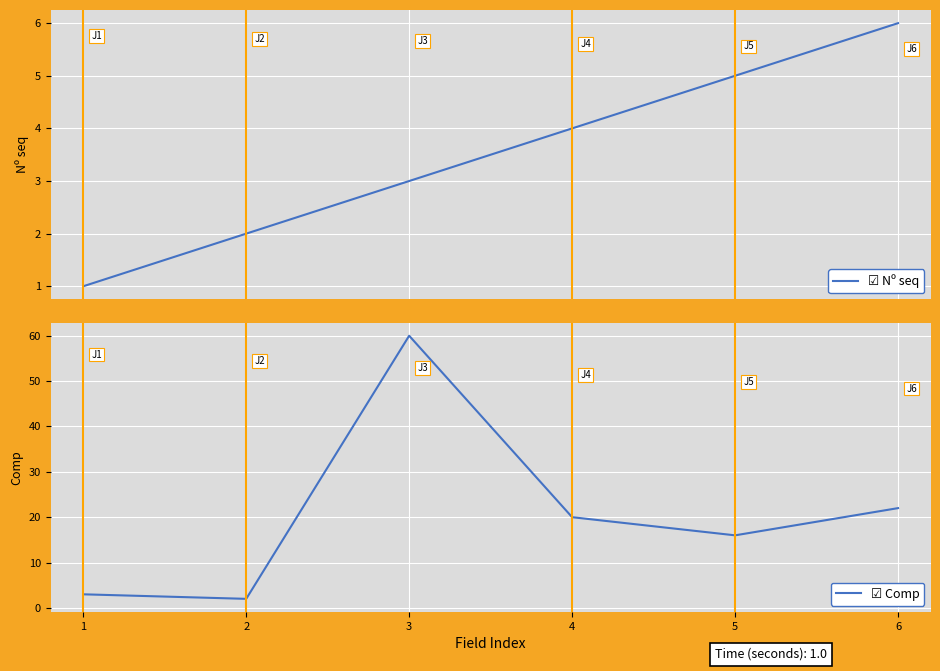

Where does the Nº seq series first go above 4?

5